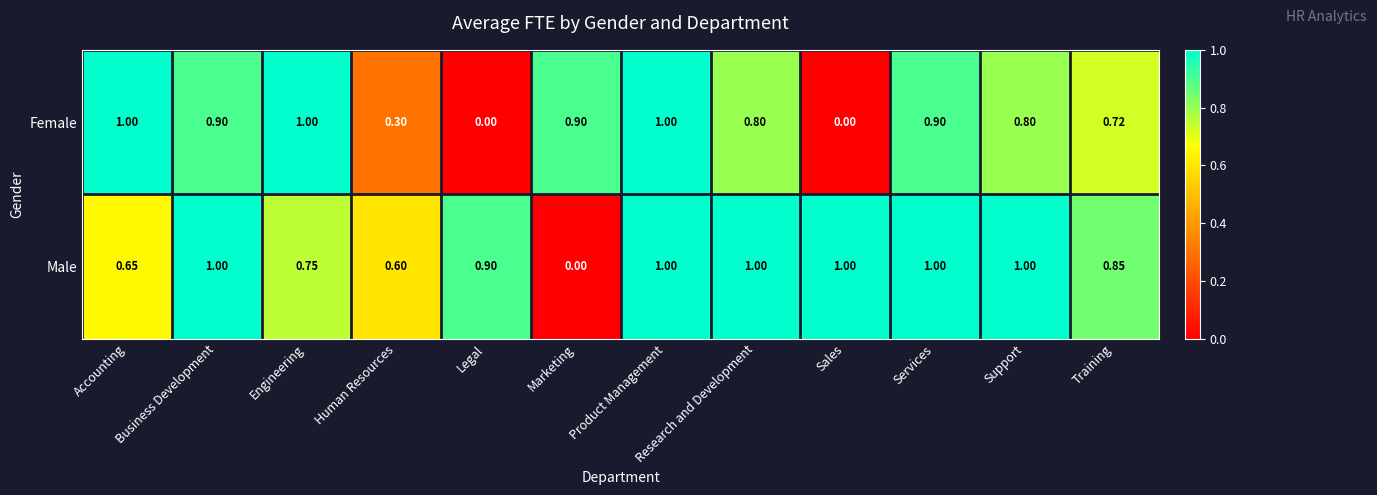

Which category has the lowest value in the Male series?

Marketing